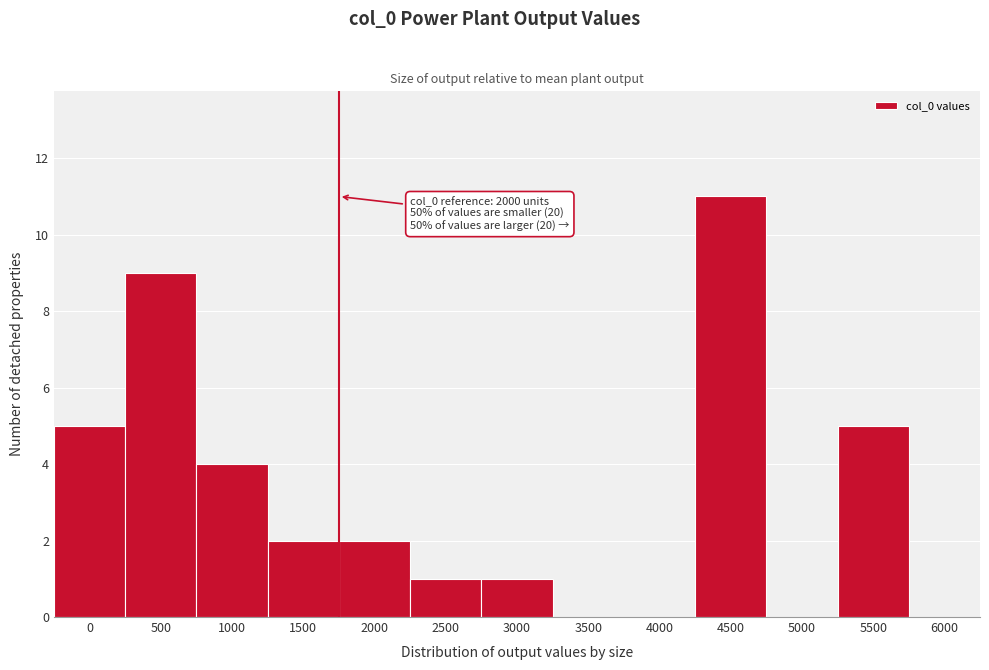

Reading left to right, what are all the values shown in this chart?

0=5	500=9	1000=4	1500=2	2000=2	2500=1	3000=1	3500=0	4000=0	4500=11	5000=0	5500=5	6000=0